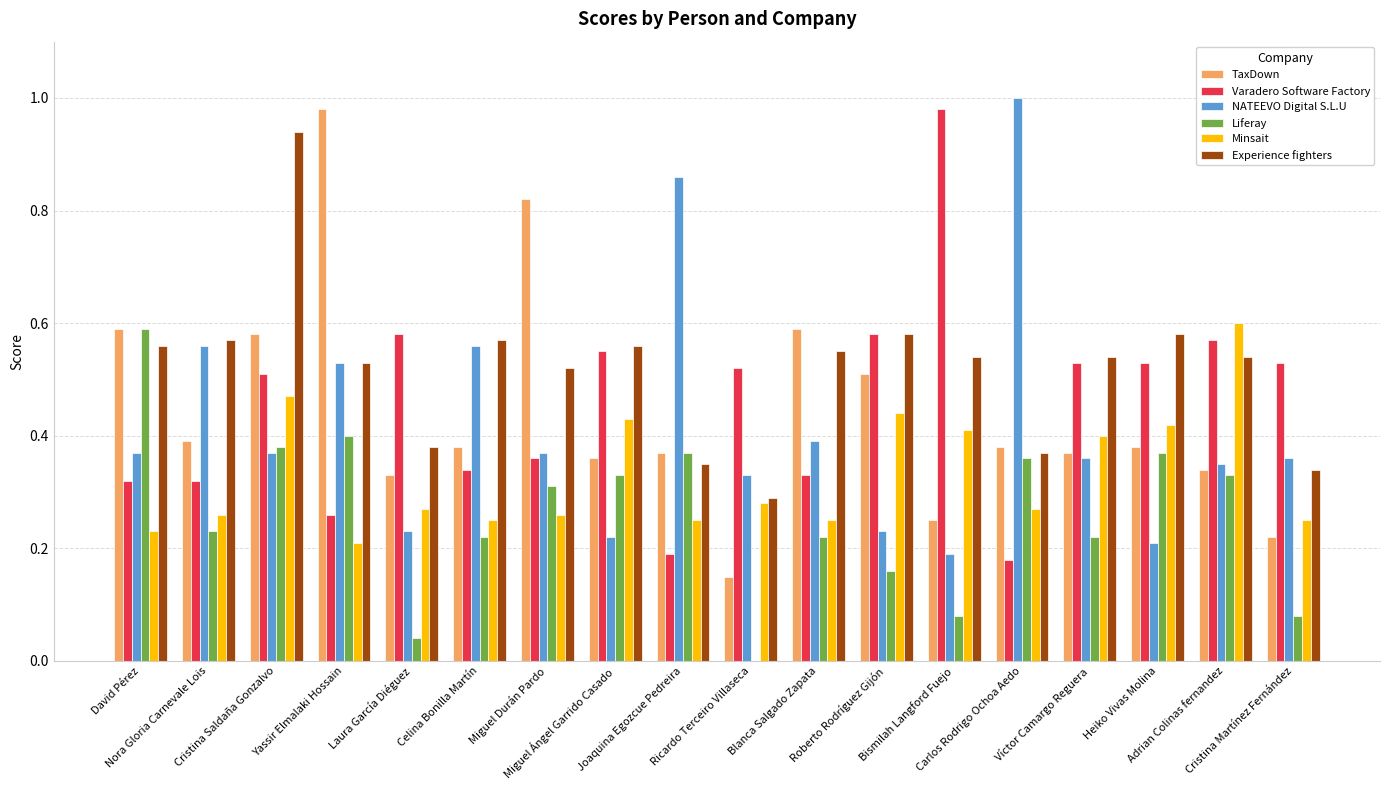

Which series has the largest total across all categories?

Experience fighters